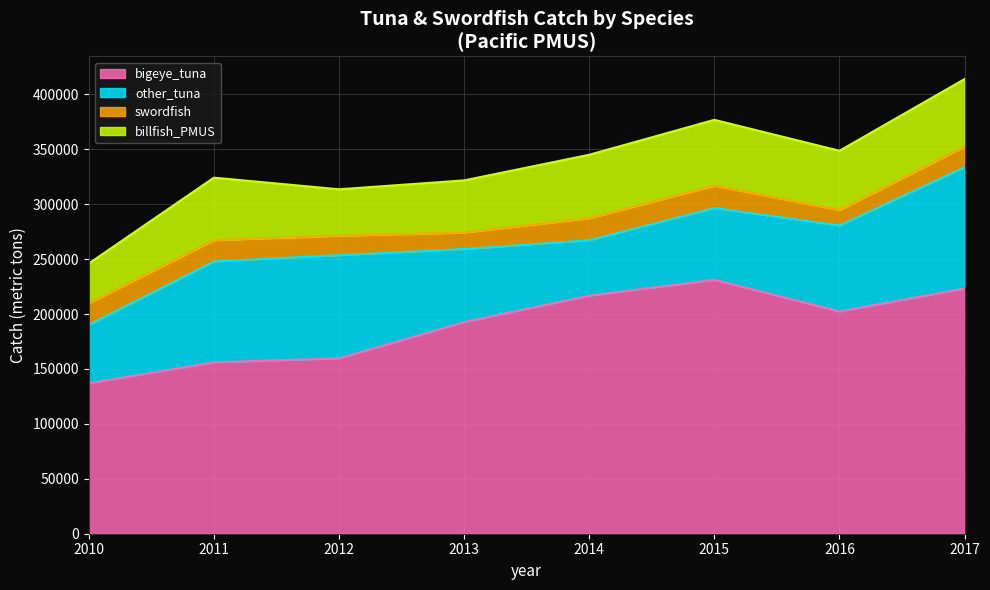

How many interior local valleys does the bigeye_tuna series have?

1